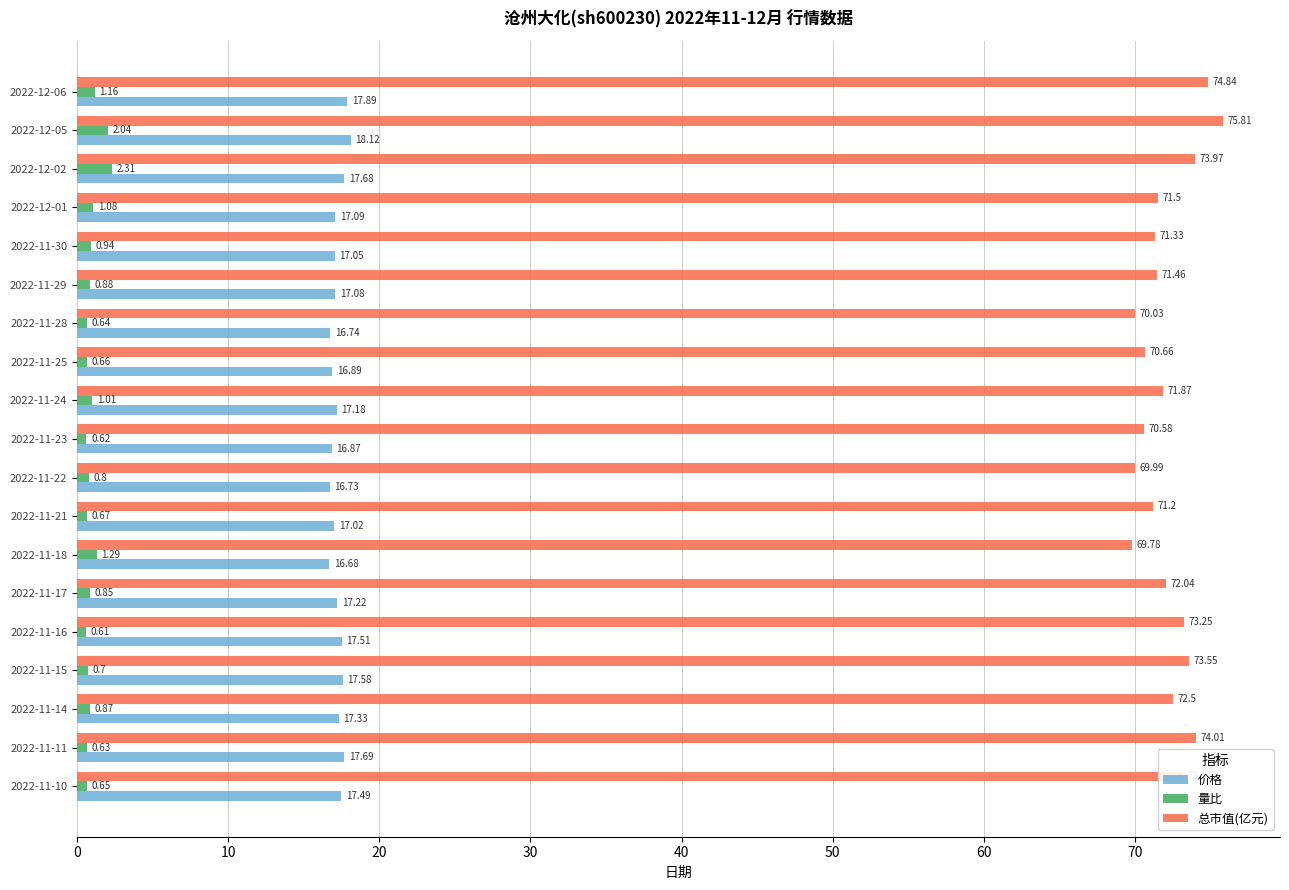

What is the sum of all 总市值(亿元) values?

1371.5